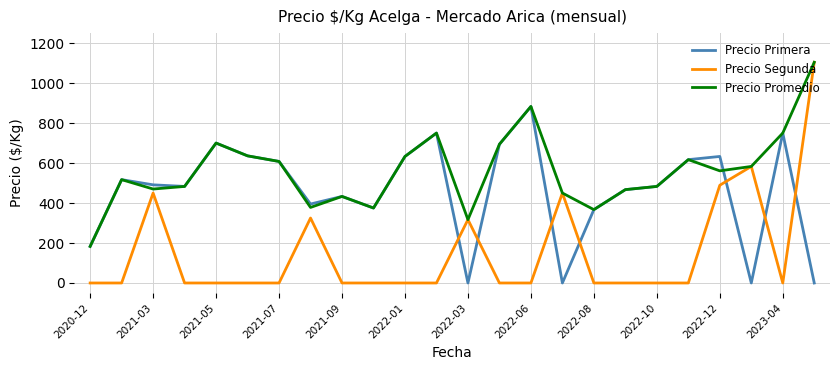

How many interior local peaks does the Precio Promedio series have?

6